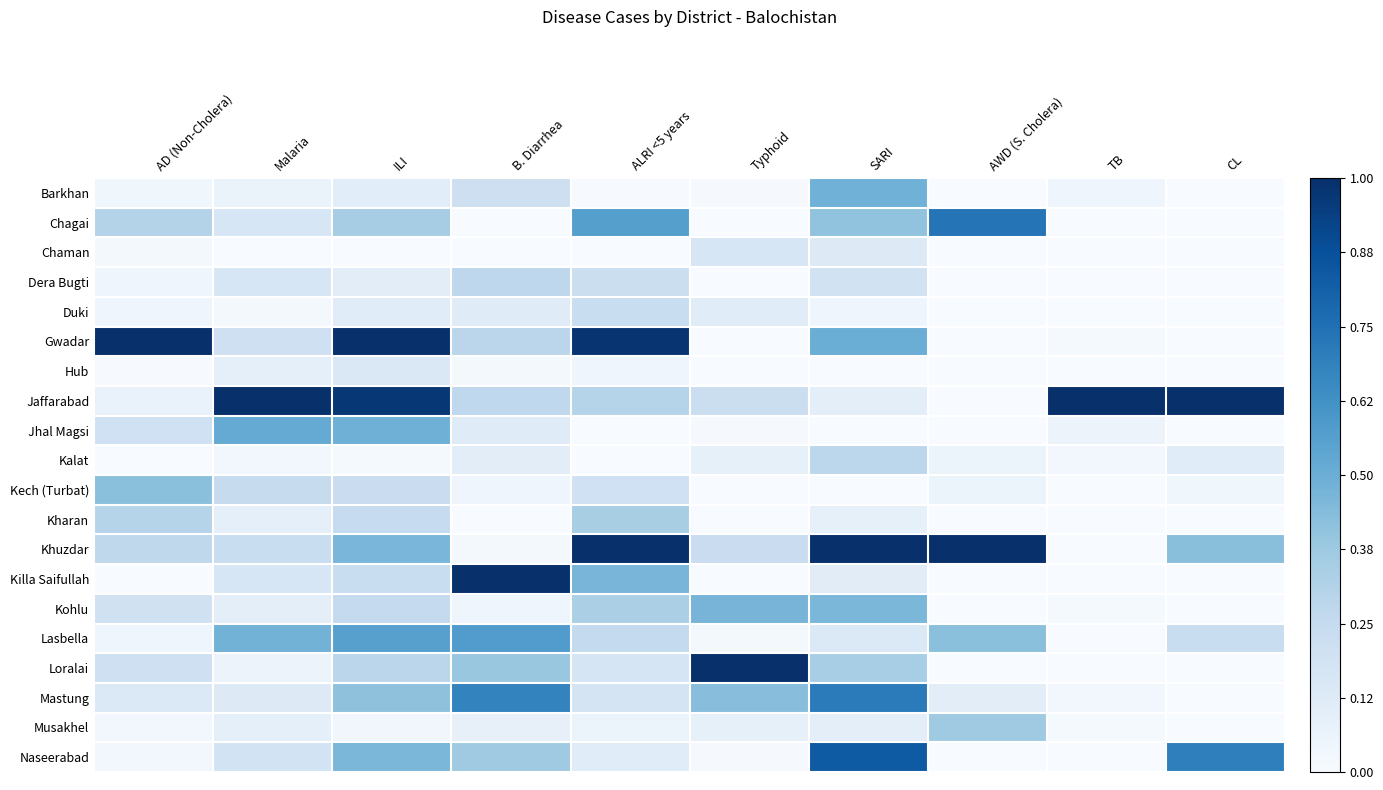

At which category is the sum across all series the highest?

ILI